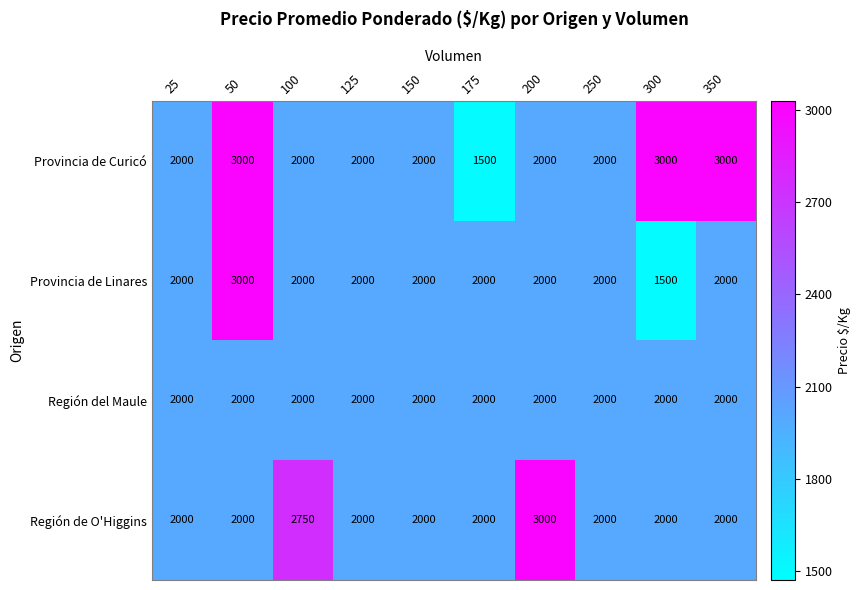

What is the spread (max minus min) of values at 200?

1000